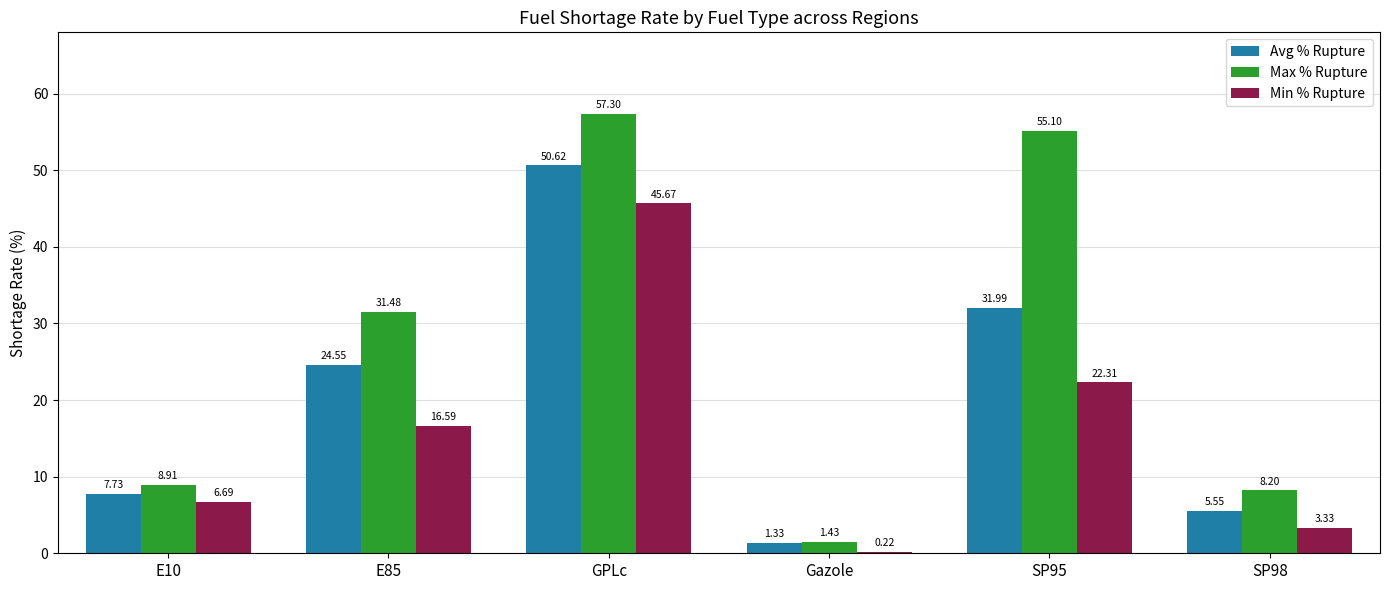

At which category does the chart reach its minimum across all series?

Gazole